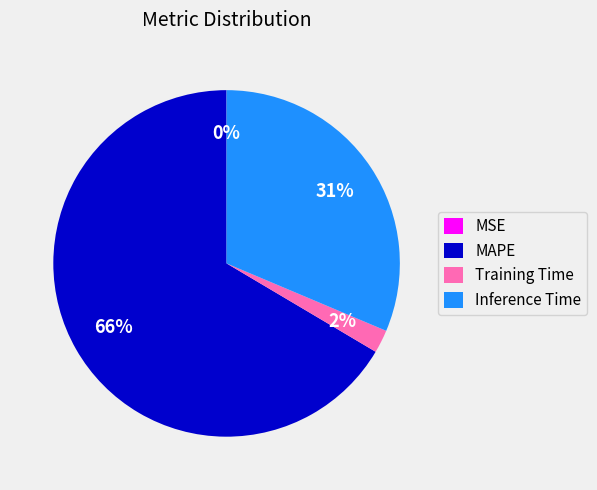

Do MAPE and Inference Time together represent more than half of the pie?

Yes